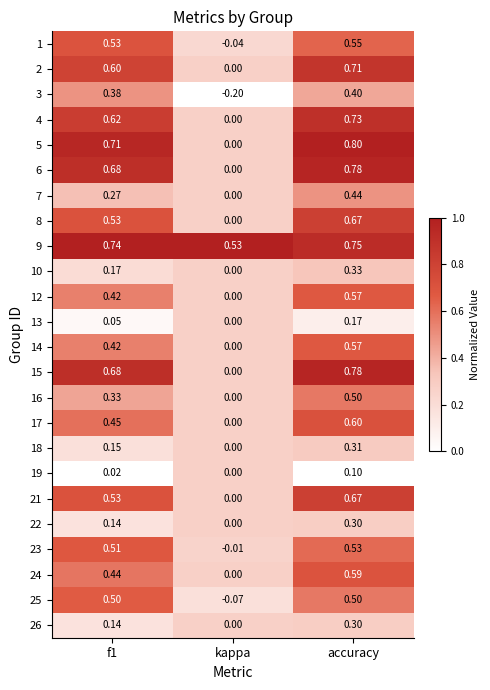

Is the value of 18 at f1 greater than the value of 24 at accuracy?

No